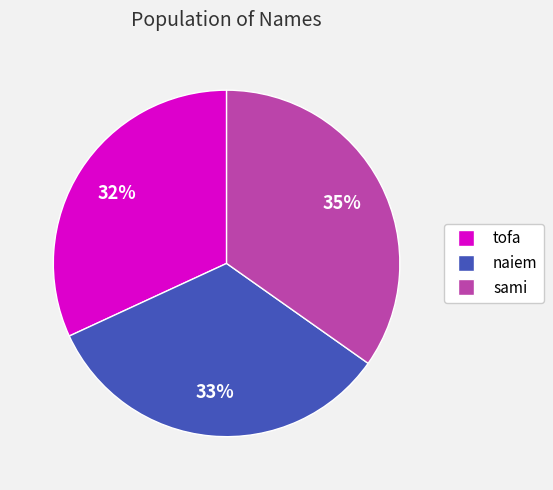

What percentage is the naiem slice, to the nearest percent?

33%